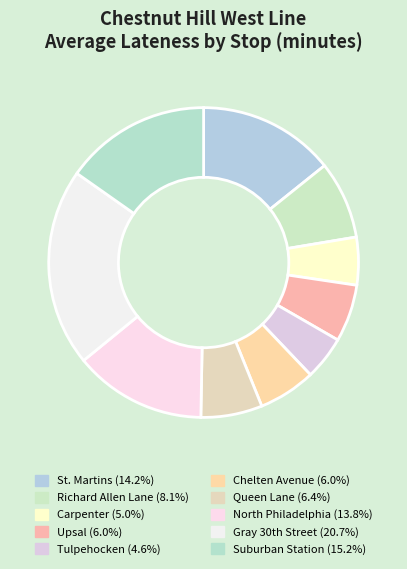

To the nearest percent, what is the difference between the Chelten Avenue and Tulpehocken slice percentages?

1%